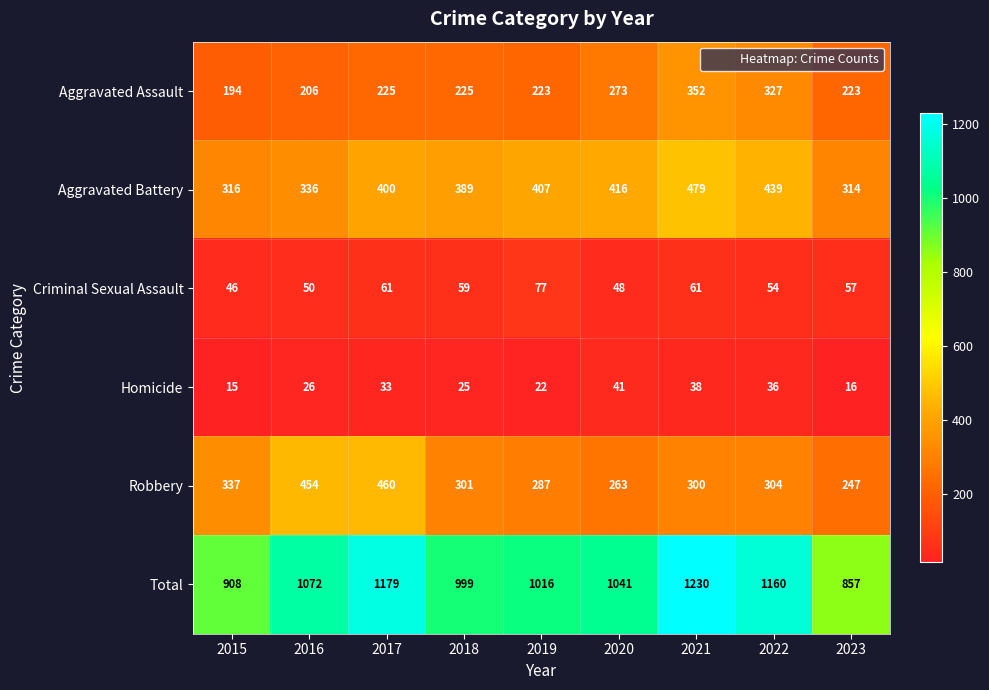

What is the sum of the Homicide values at 2018 and 2020?

66